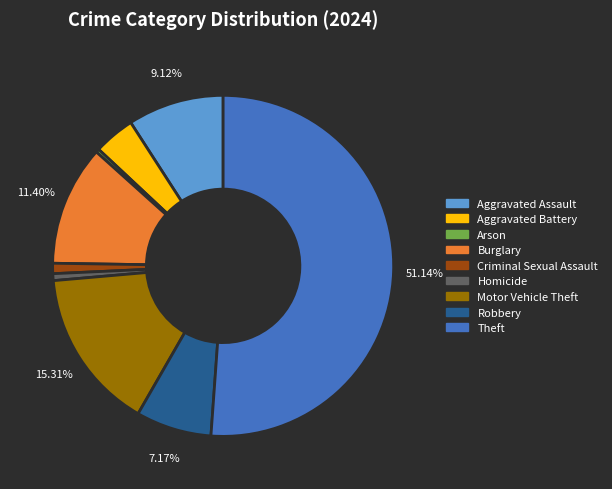

To the nearest percent, what percentage of the pie is Homicide?

1%